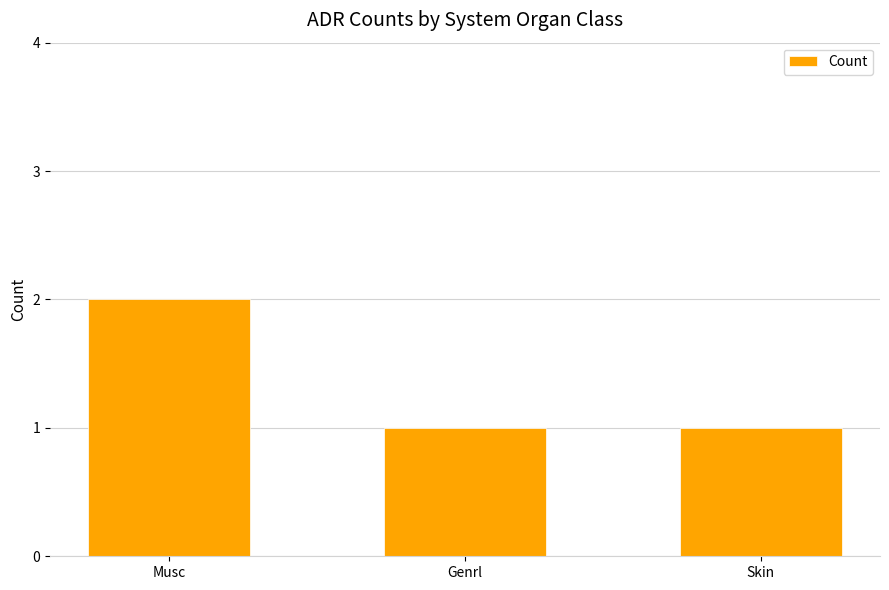

Reading left to right, what are all the values shown in this chart?

Musc=2	Genrl=1	Skin=1